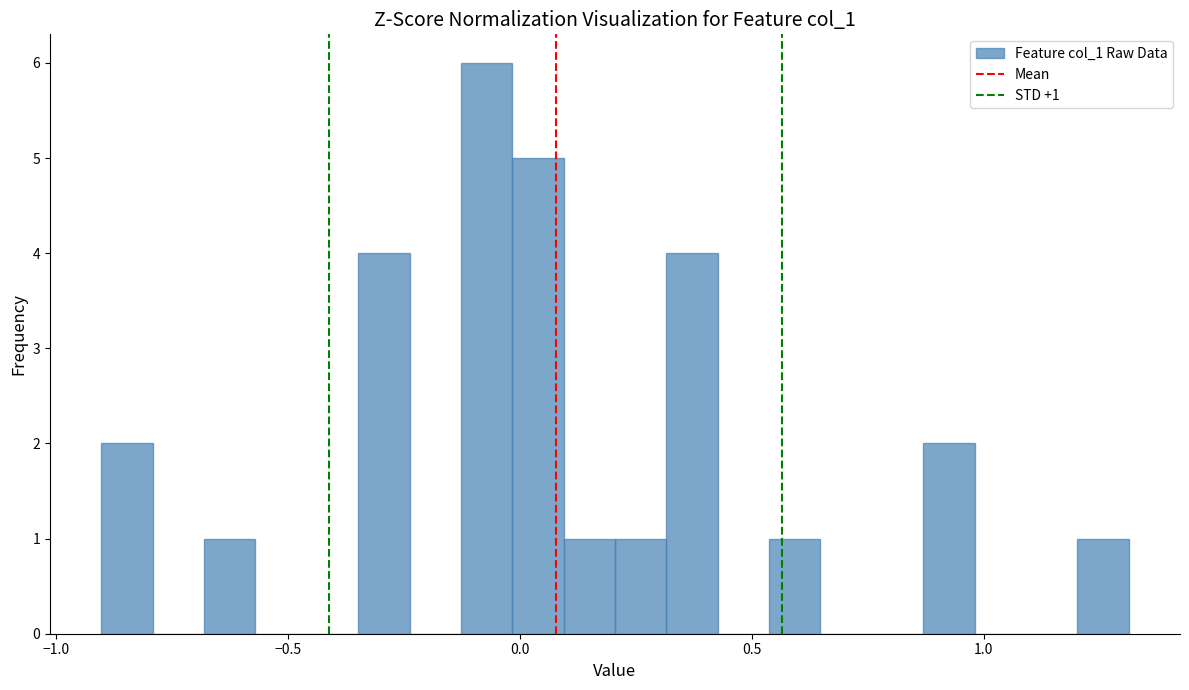

Around what value on the x-axis is the tallest bar? Give the approximate position of its centre, as read against the axis.

-0.05